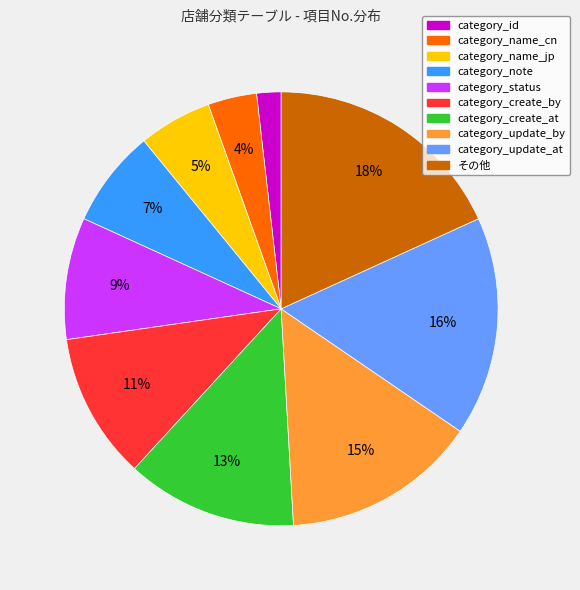

How many segments does this pie chart have?

10